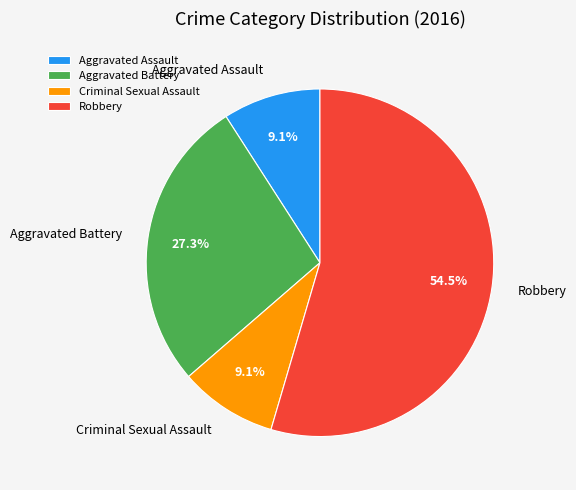

What portion of the pie excludes Aggravated Assault?

90.9%